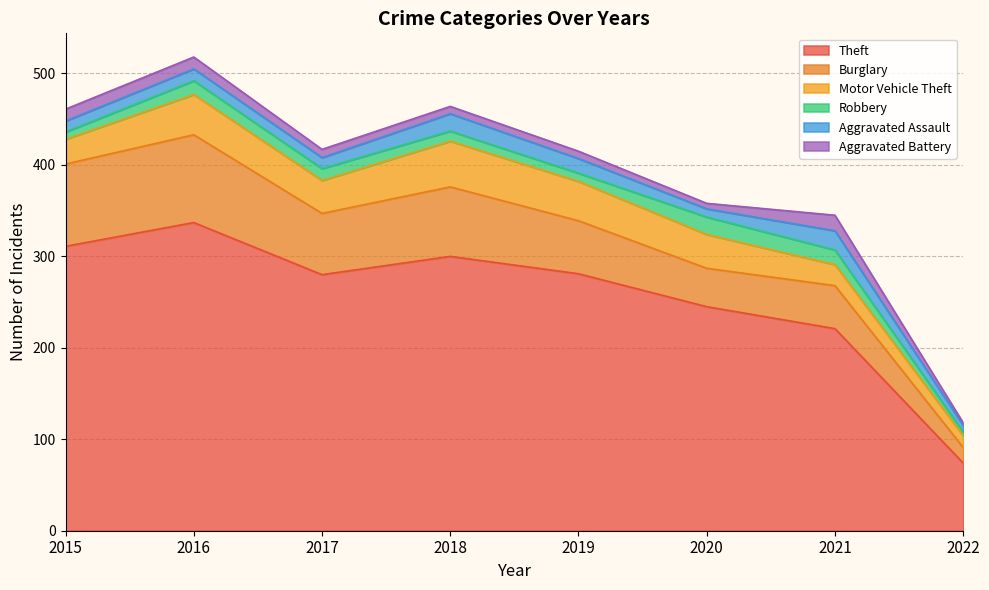

What is the greatest value displayed?

337